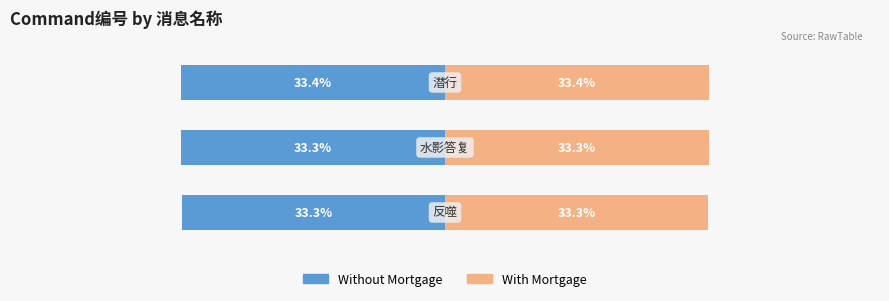

What is the maximum value for Without Mortgage?

-33.3